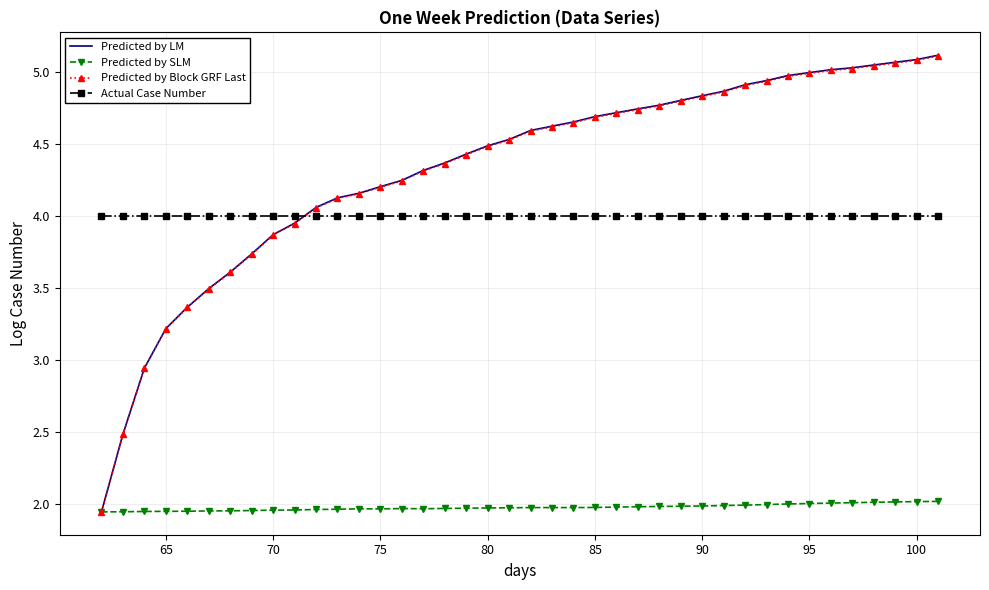

True or false: Predicted by LM and Actual Case Number intersect in this chart.

True